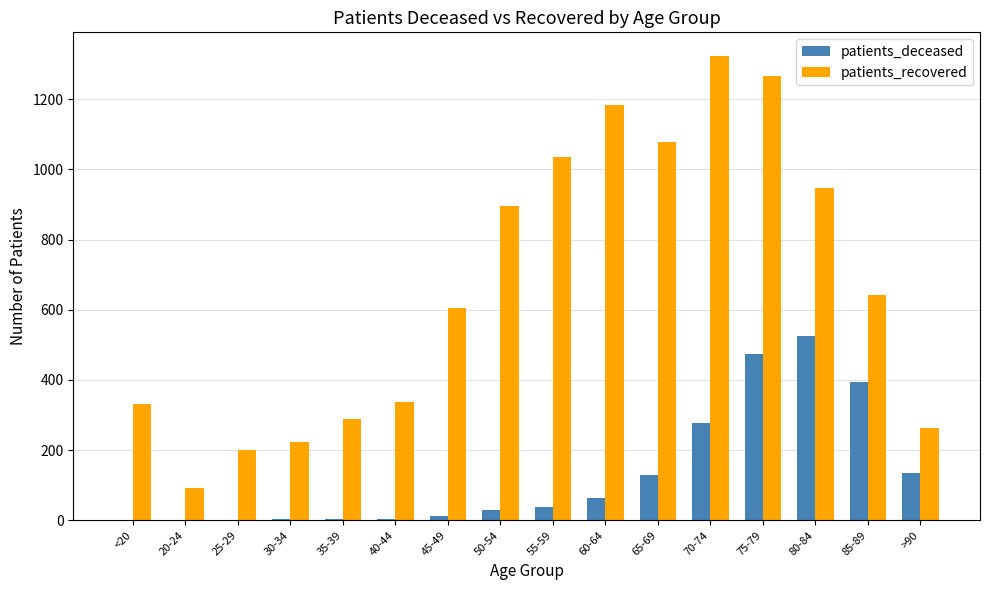

True or false: patients_deceased has a value of 64 at 60-64.

True